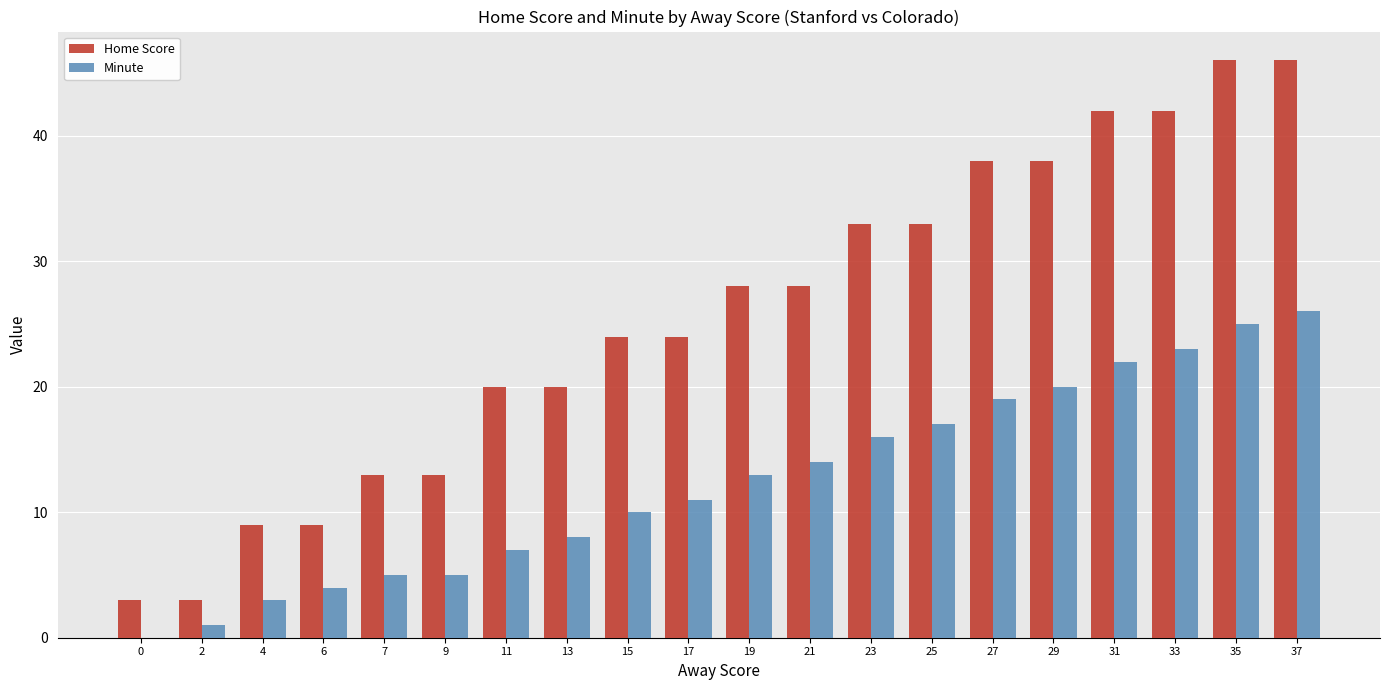

How many groups of bars are there?

20